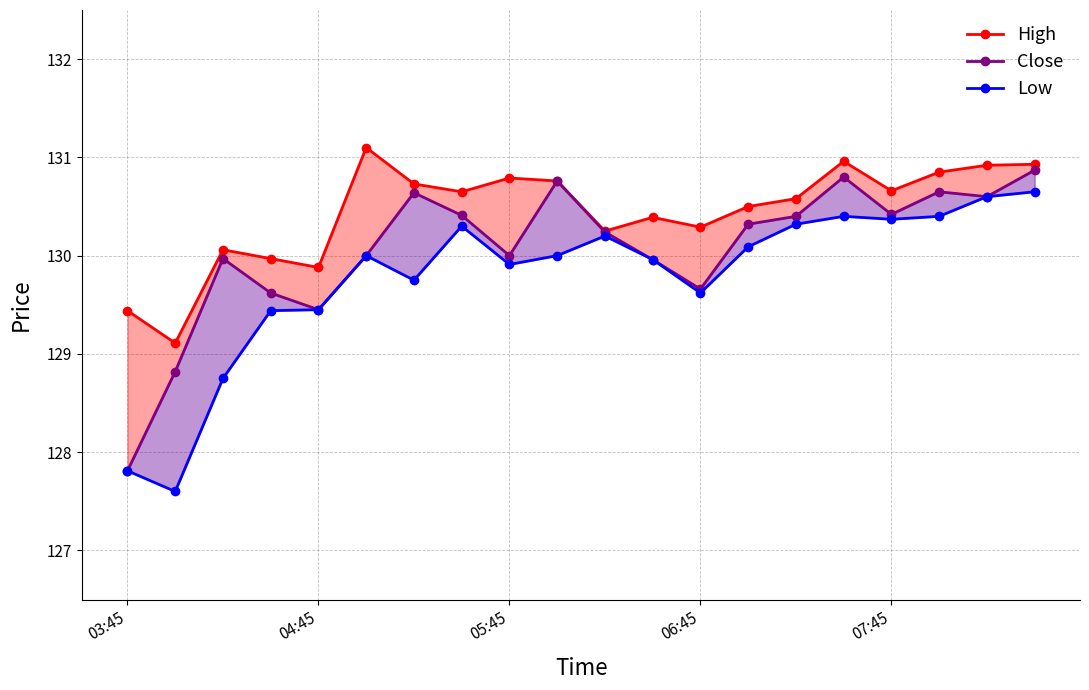

Reading left to right, list all the values displayed in this chart.

High: 129.4	129.1	130.1	130.0	129.9	131.1	130.7	130.6	130.8	130.8	130.2	130.4	130.3	130.5	130.6	131.0	130.7	130.9	130.9	130.9
Close: 127.8	128.8	130.0	129.6	129.4	130.0	130.6	130.4	130.0	130.8	130.2	130.0	129.7	130.3	130.4	130.8	130.4	130.6	130.6	130.9
Low: 127.8	127.6	128.8	129.4	129.4	130.0	129.8	130.3	129.9	130.0	130.2	130.0	129.6	130.1	130.3	130.4	130.4	130.4	130.6	130.6